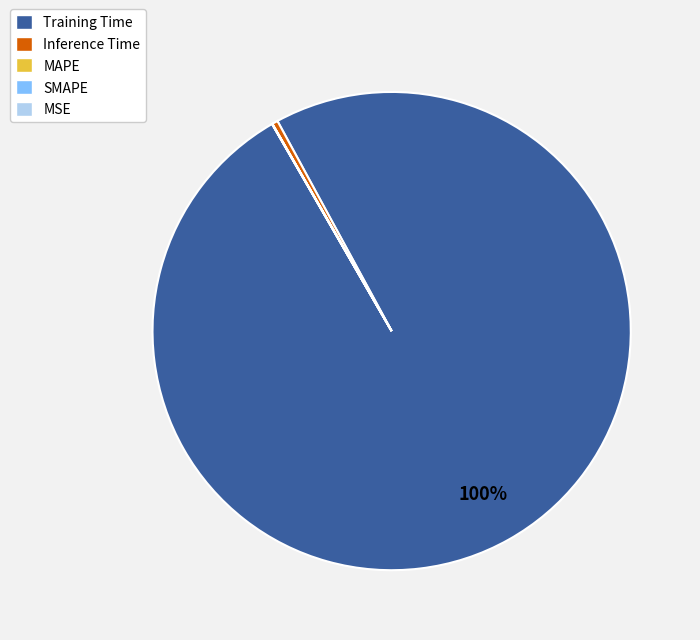

Which slice is the largest?

Training Time